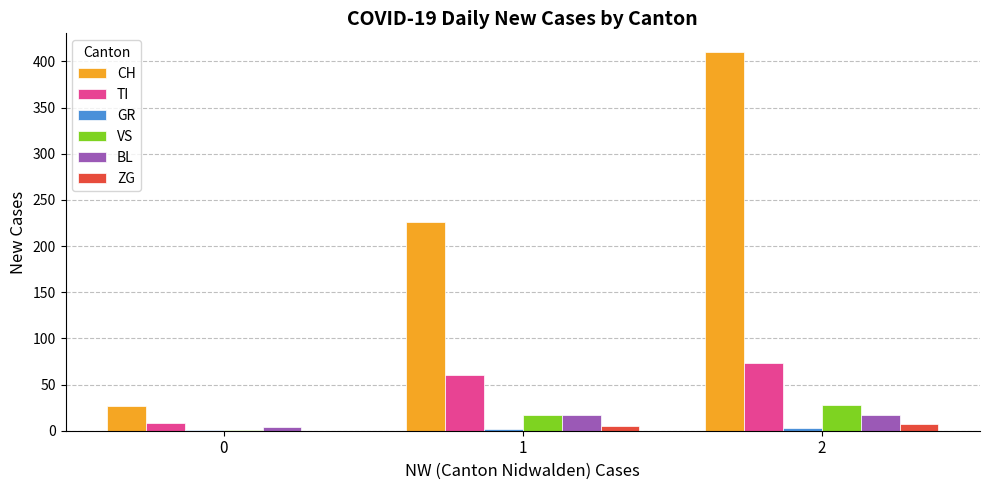

Is the value of VS at 1 greater than the value of CH at 1?

No